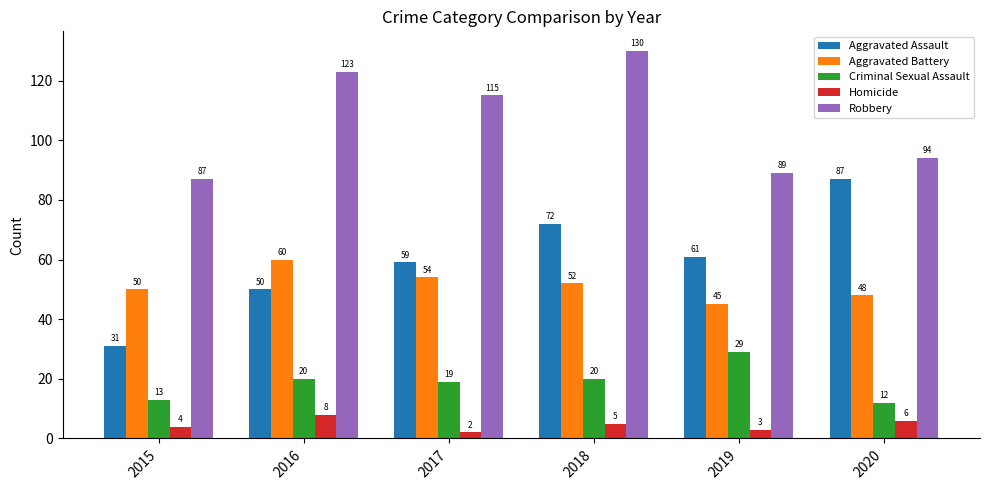

The Robbery series shows 115 at 2017. True or false?

True